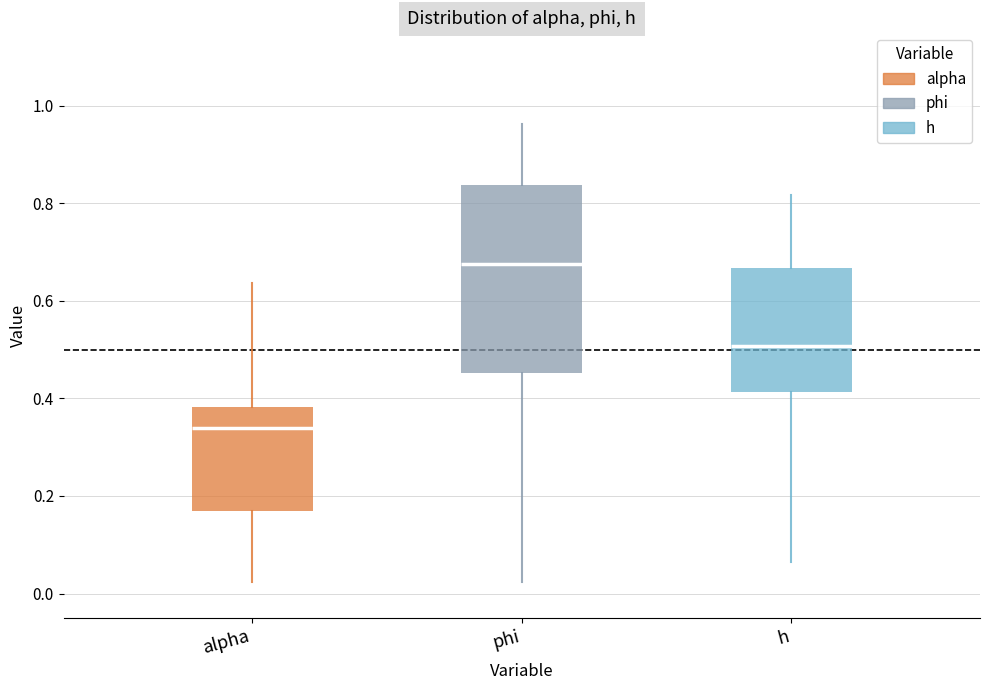

Reading left to right, transcribe this box plot: for each box, give where its median line is, the range the box spans, and where its two whiskers end, as read against the y-axis. The values are not printed on the chart, so give them approximately, as read against the axis.

alpha: median 0.34, box 0.16 to 0.38, whiskers 0.02 to 0.64
phi: median 0.68, box 0.46 to 0.84, whiskers 0.02 to 0.96
h: median 0.50, box 0.42 to 0.66, whiskers 0.06 to 0.82